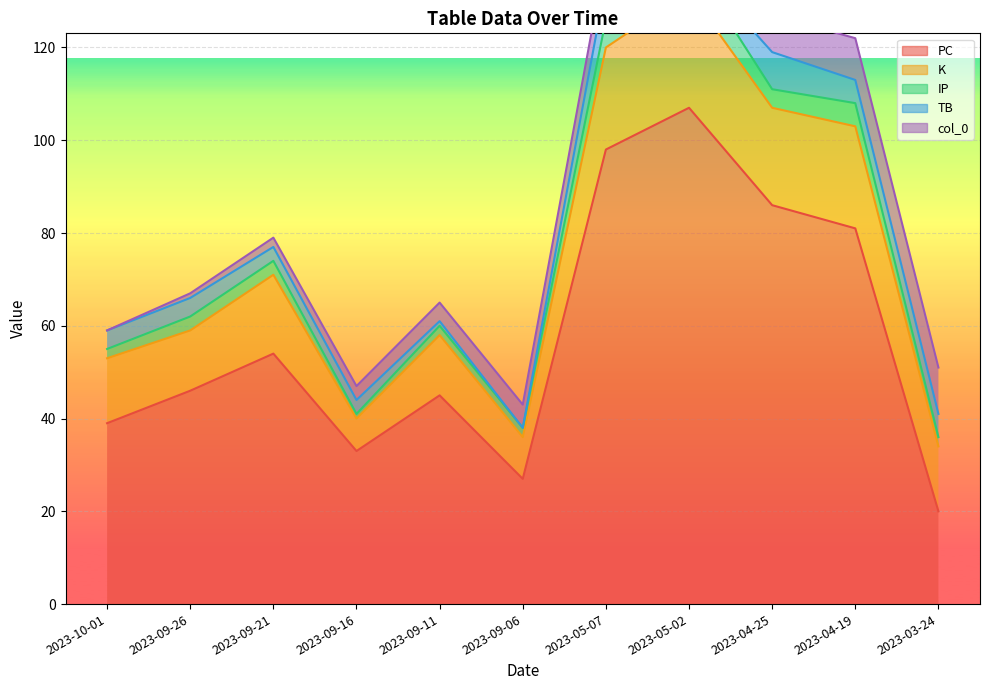

Where is the first local maximum for PC?

2023-09-21